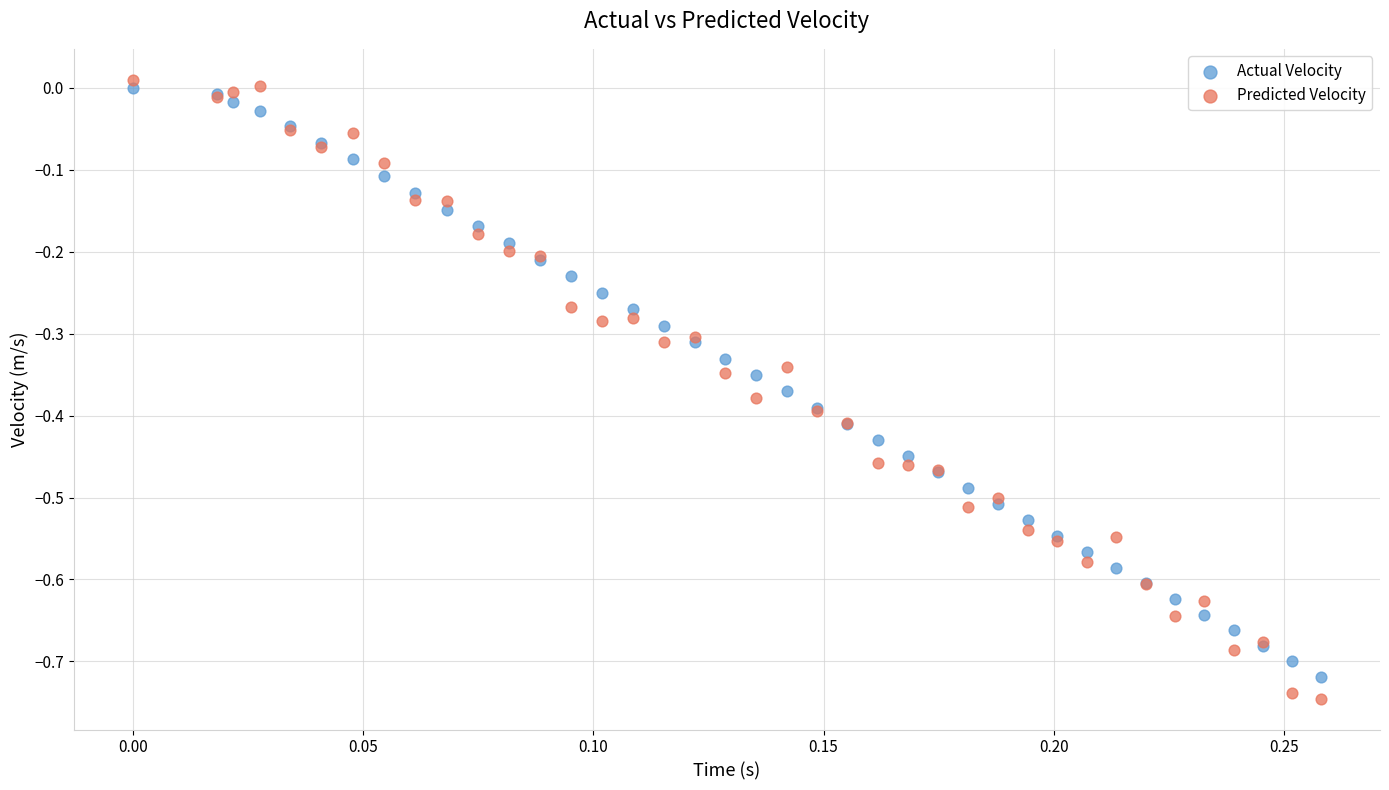

Which series has the largest Y range (max minus min)?

Predicted Velocity